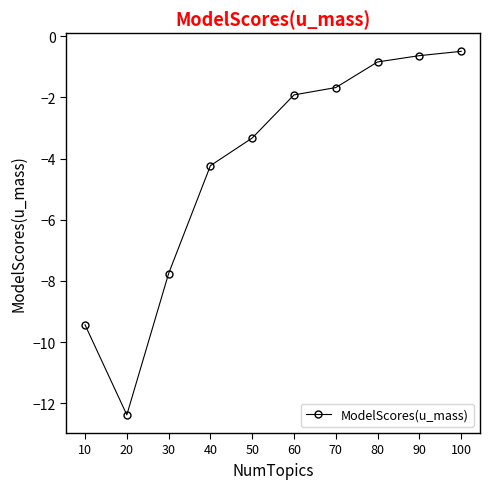

Between 100 and 10, which is larger?

100